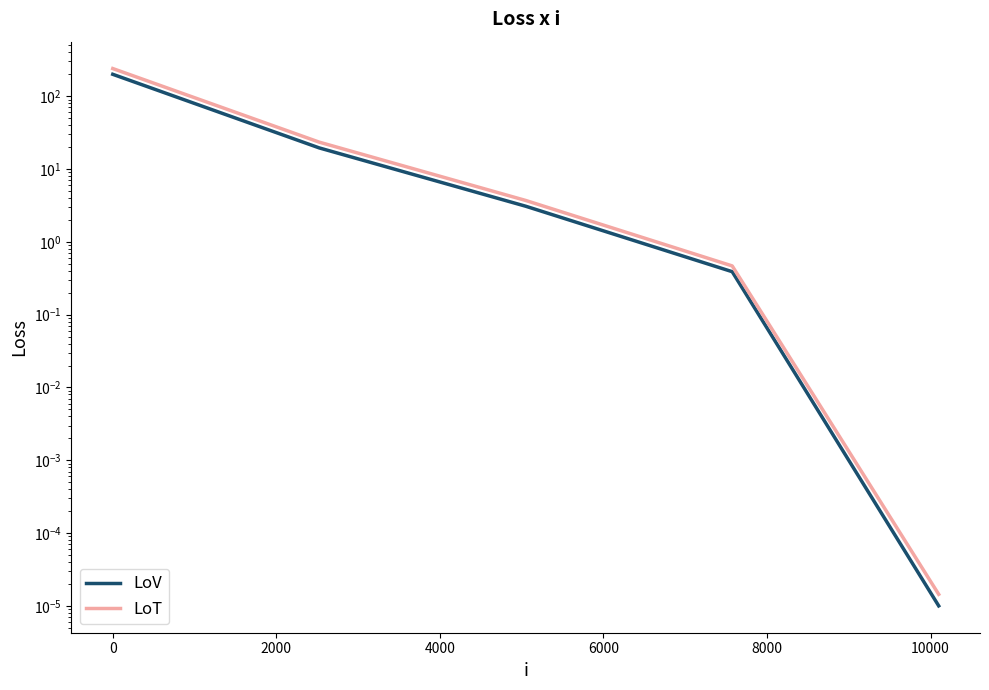

Is the value of LoV at 0 greater than the value of LoT at −2000?

No